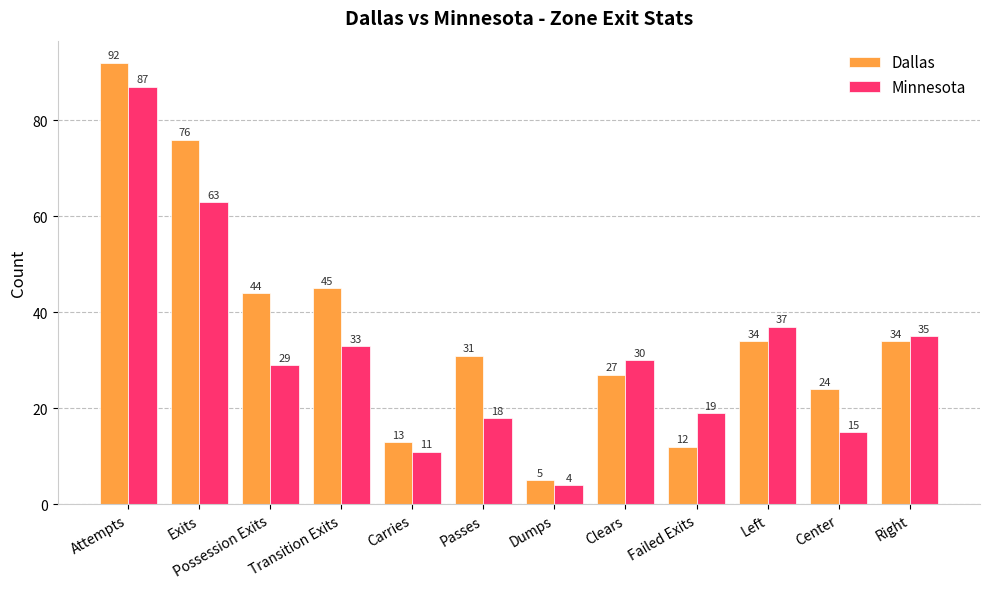

What is the value of the Minnesota bar at the 6th from the left?

18